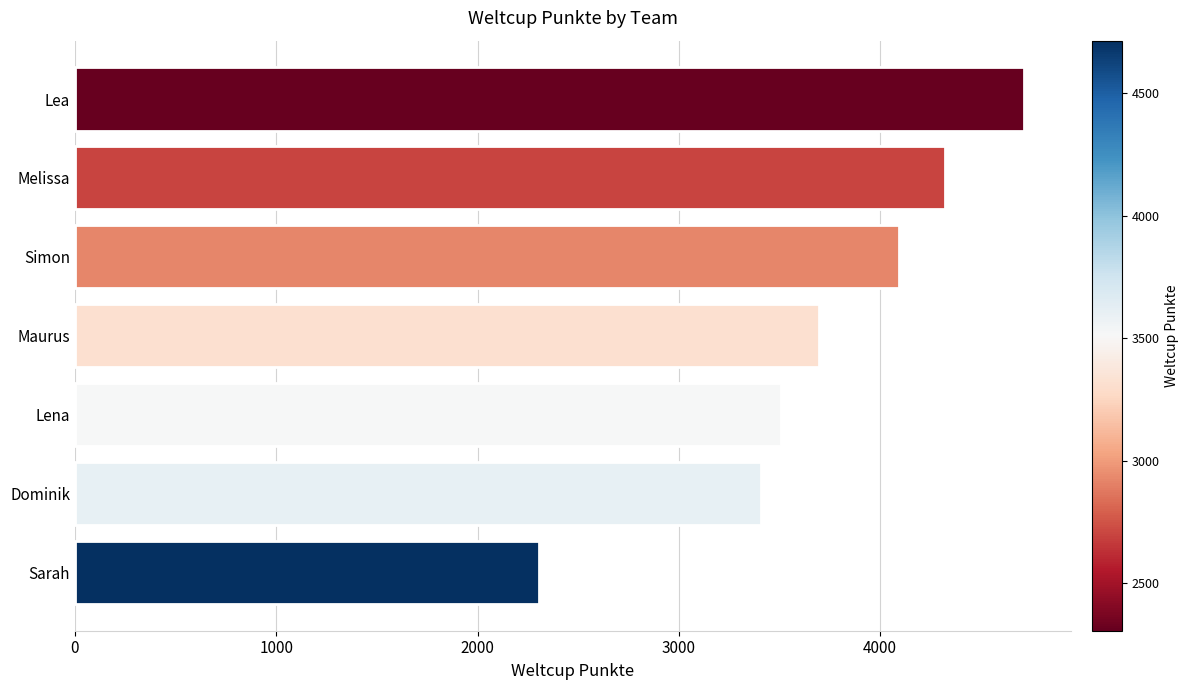

Reading top to bottom, transcribe all the data shown in this chart.

4713	4320	4093	3698	3506	3410	2307